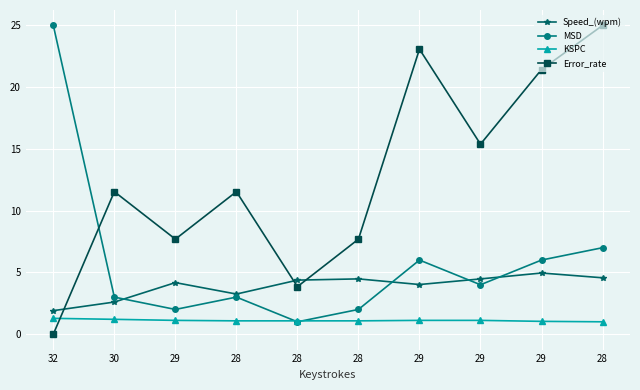

How many lines are shown in the chart?

4